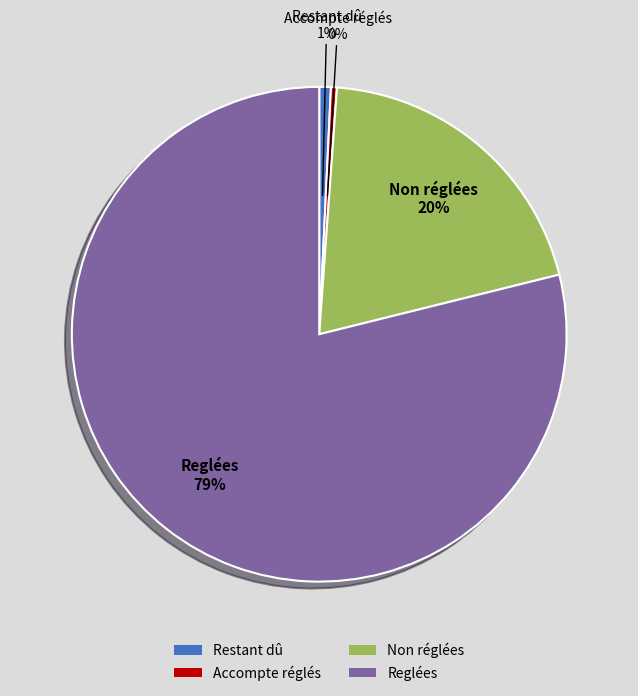

Which category has the biggest portion of the pie?

Reglées